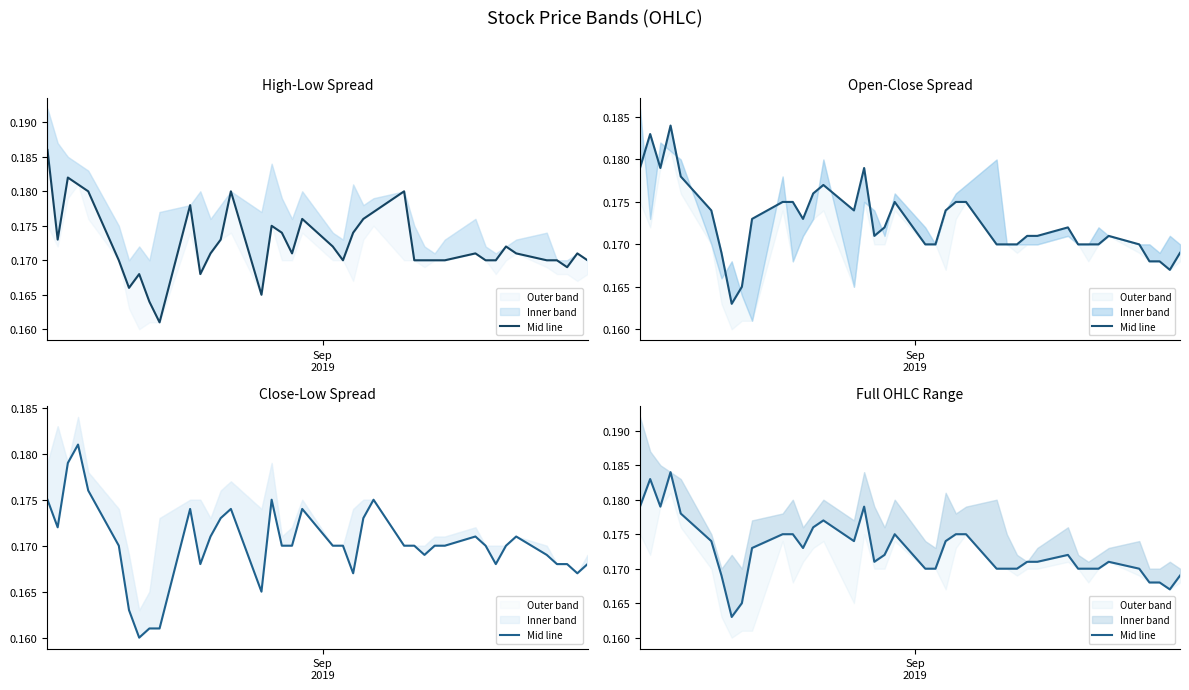

What is the smallest value displayed?

0.2